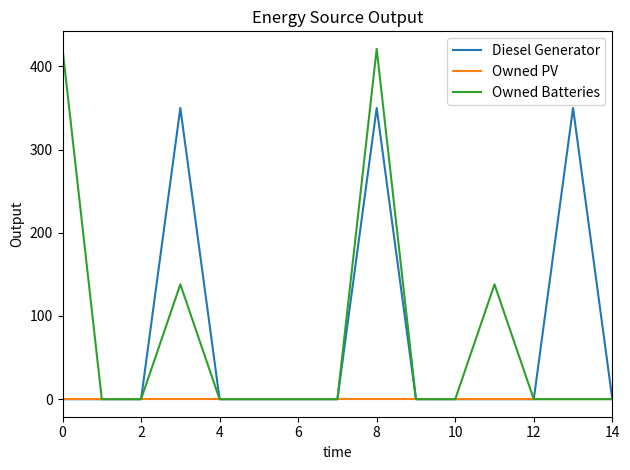

How many lines are shown in the chart?

3